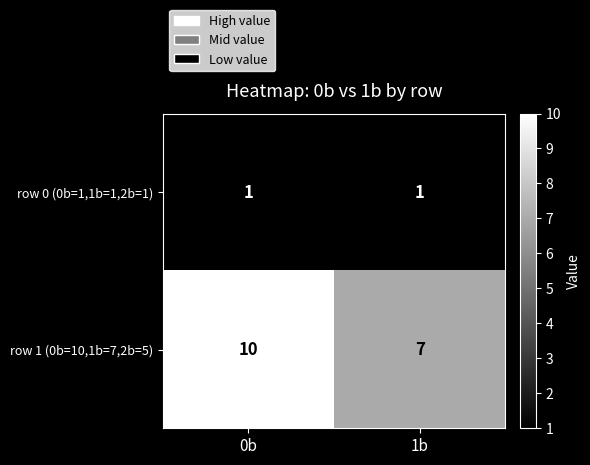

Reading left to right, what are all the values shown in this chart?

row 0 (0b=1,1b=1,2b=1): 0b=1	1b=1
row 1 (0b=10,1b=7,2b=5): 0b=10	1b=7